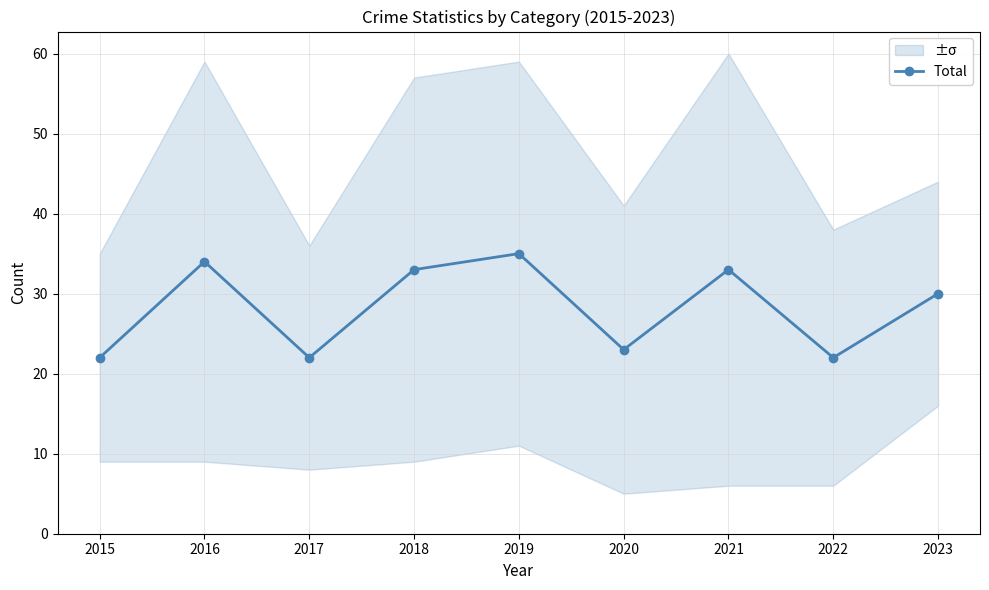

The value at 2018 is 7. True or false?

False